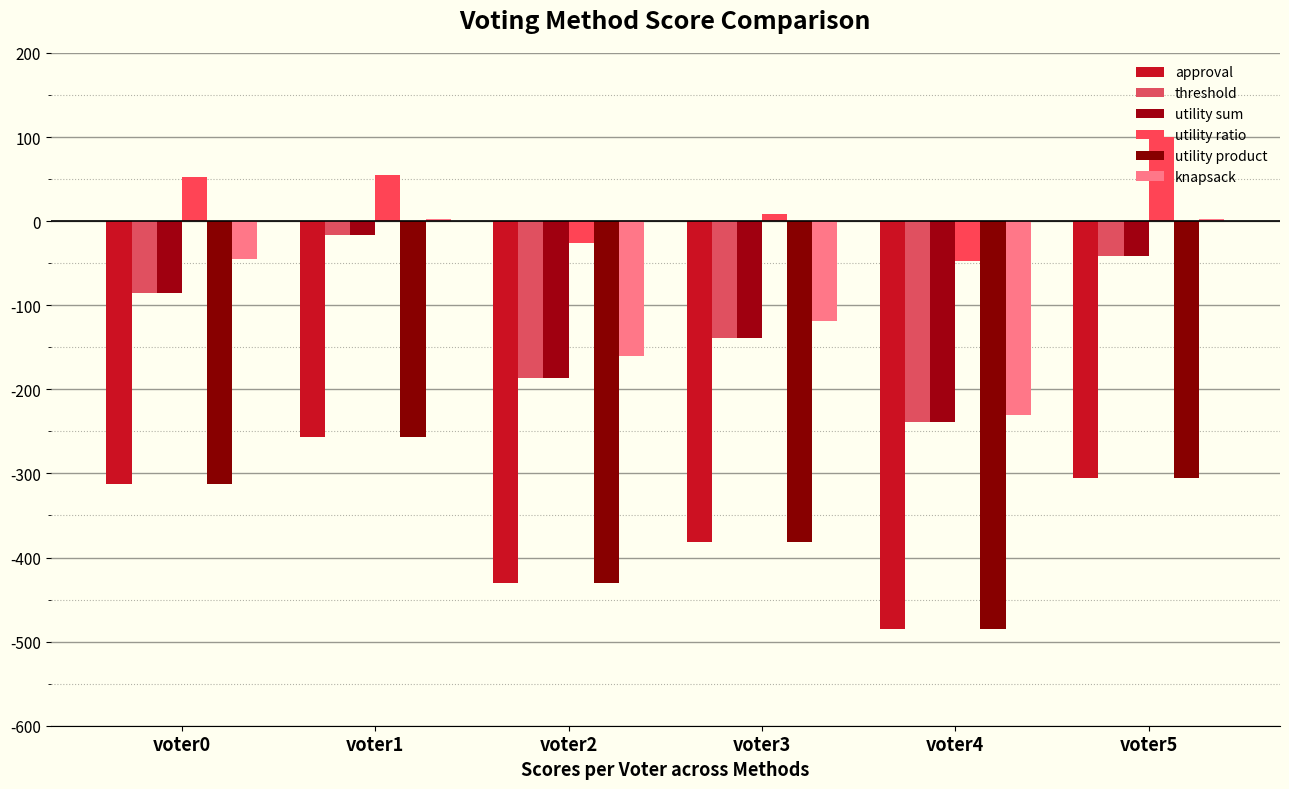

At which label does approval first exceed -313?

voter1